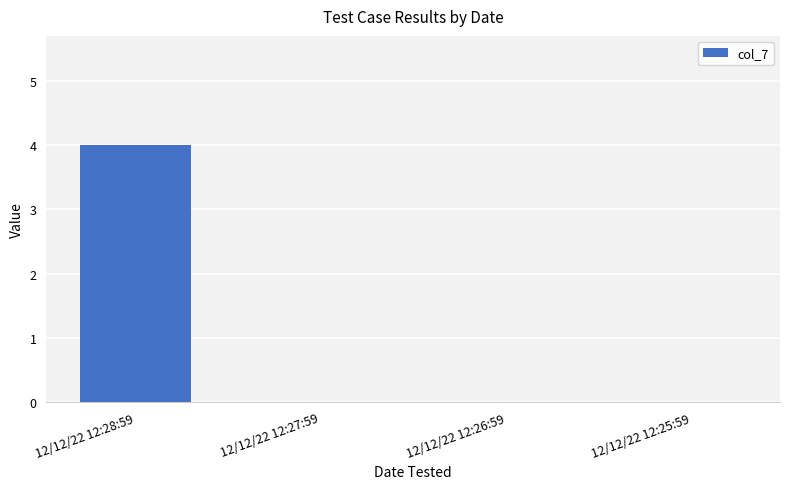

What is the maximum value shown in the chart?

4